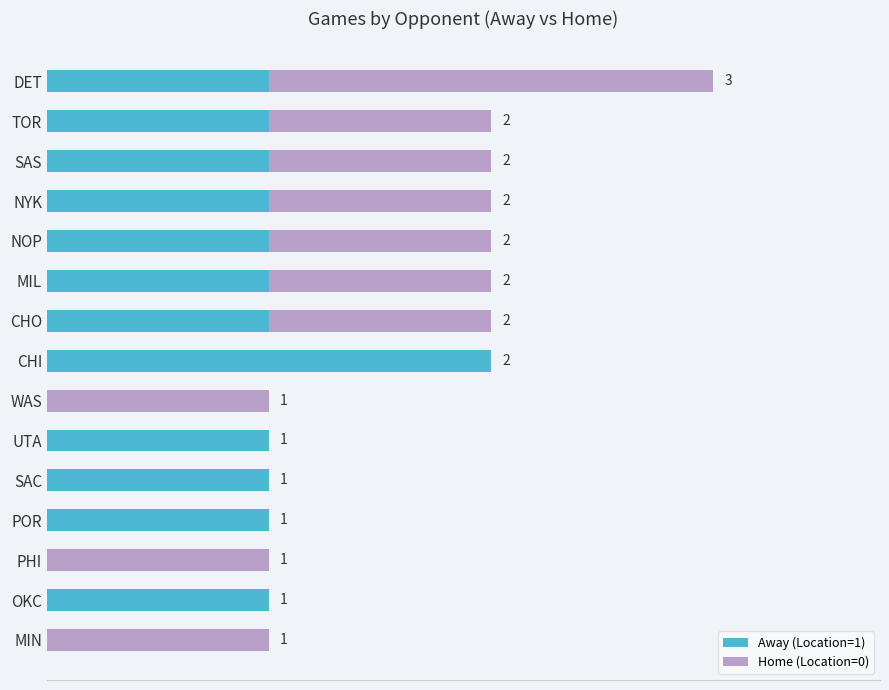

At which category is the sum across all series the highest?

DET